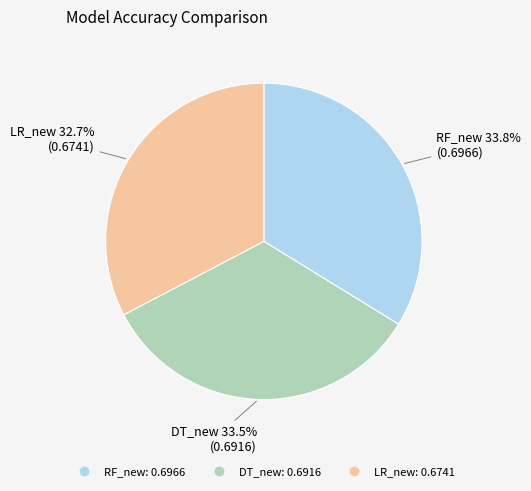

Which slice is the smallest?

LR_new